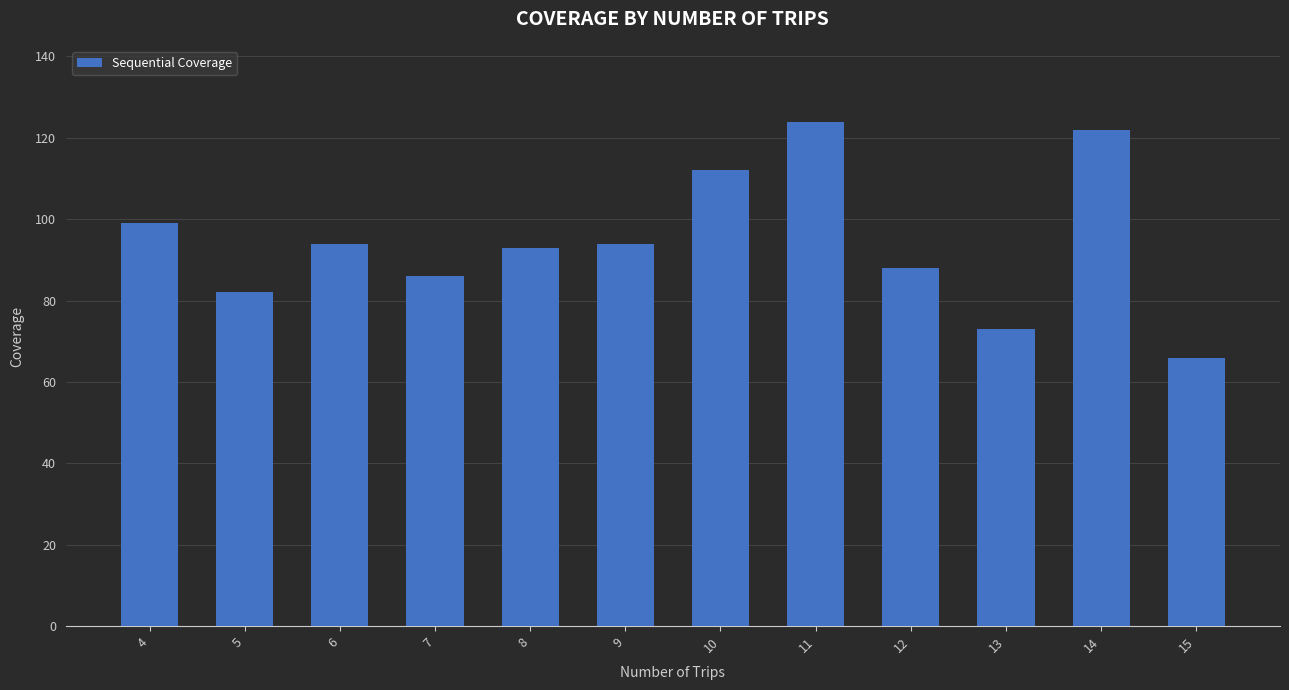

Are the bars horizontal?

No